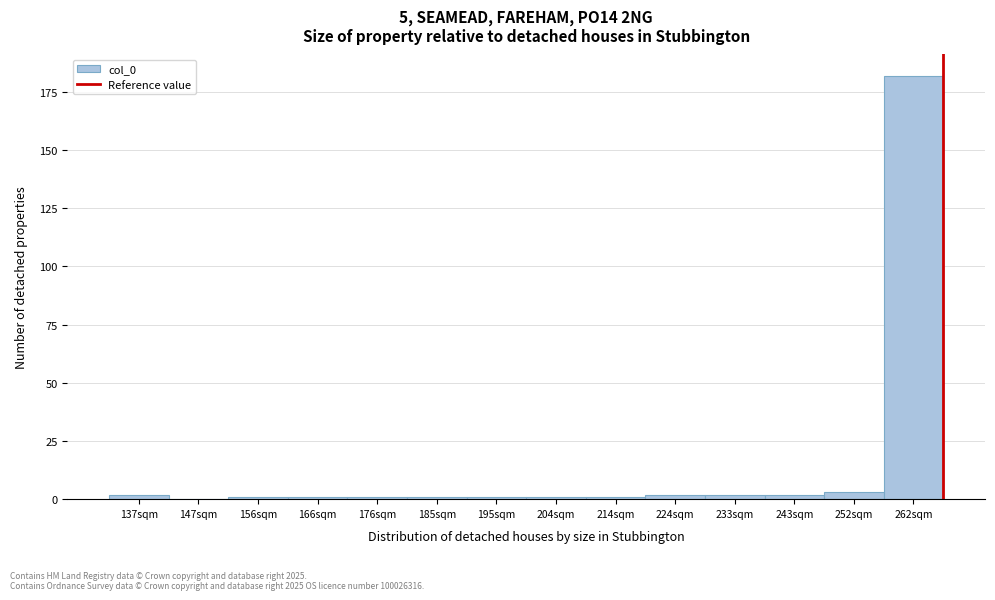

Reading left to right, list all the values displayed in this chart.

137sqm=2	147sqm=0	156sqm=1	166sqm=1	176sqm=1	185sqm=1	195sqm=1	204sqm=1	214sqm=1	224sqm=2	233sqm=2	243sqm=2	252sqm=3	262sqm=182